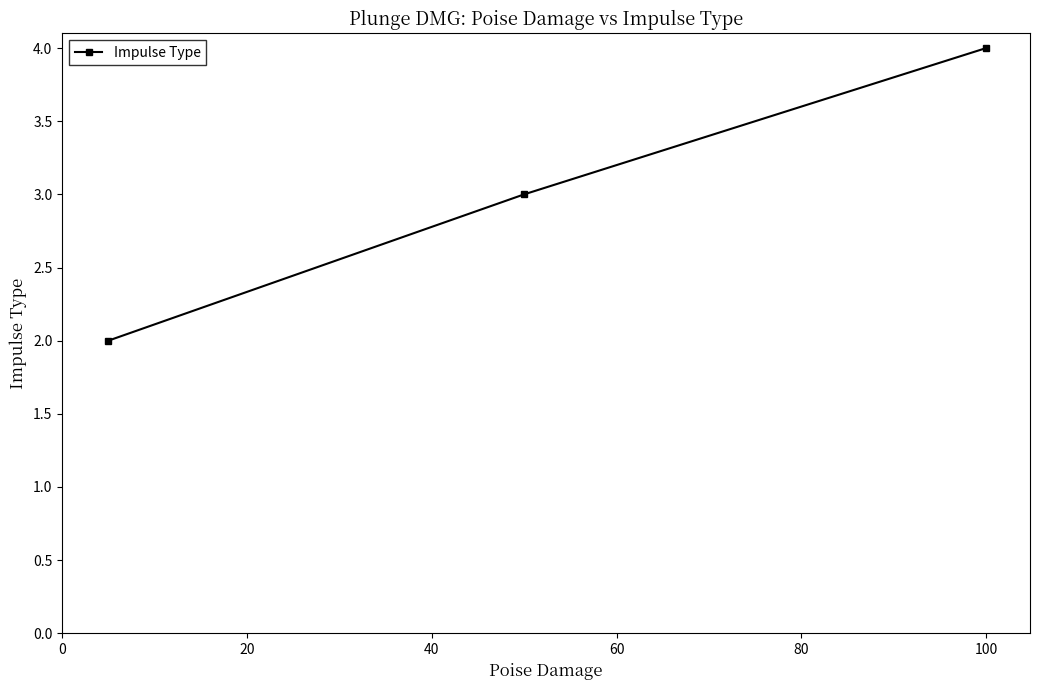

What is the greatest value displayed?

4